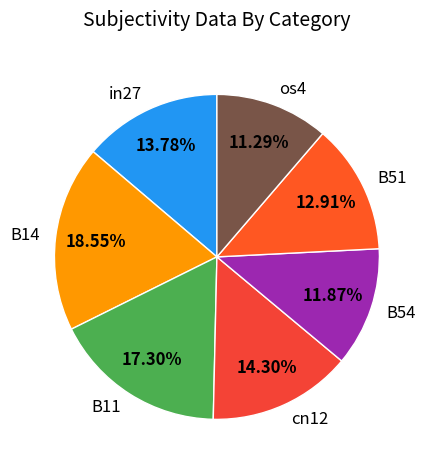

What percentage is NOT represented by cn12?

85.7%